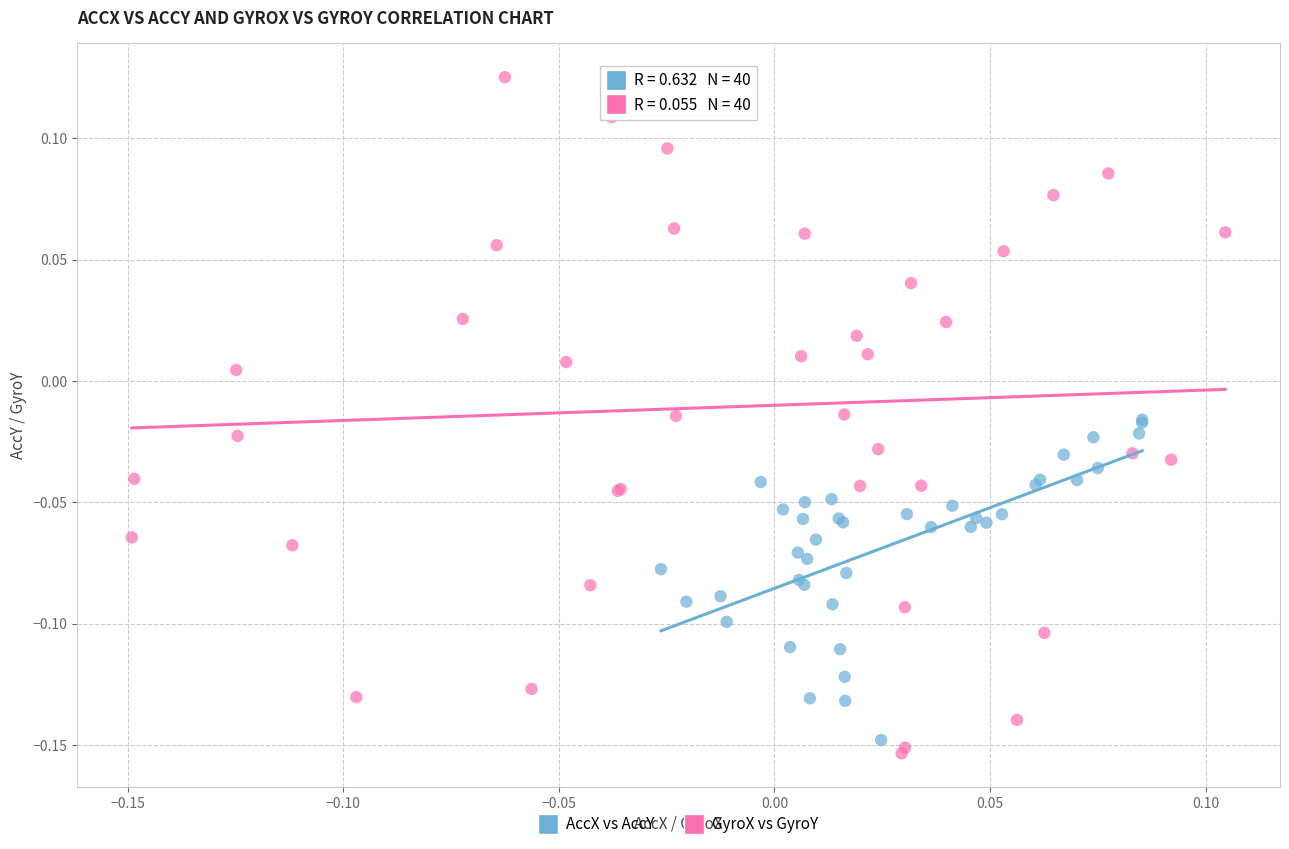

Which series has the widest spread of Y values?

GyroX vs GyroY